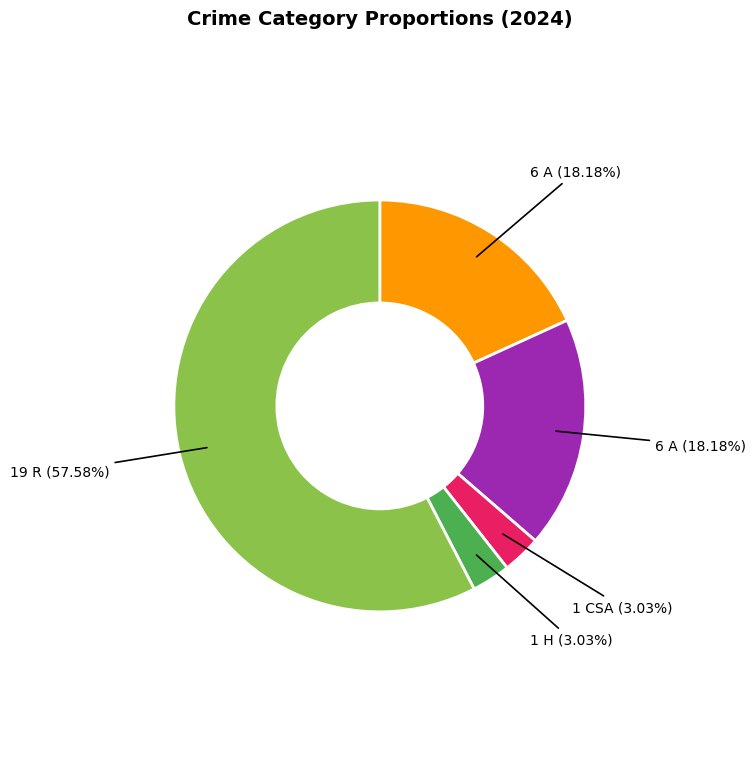

Is there any slice that represents more than half of the pie?

Yes